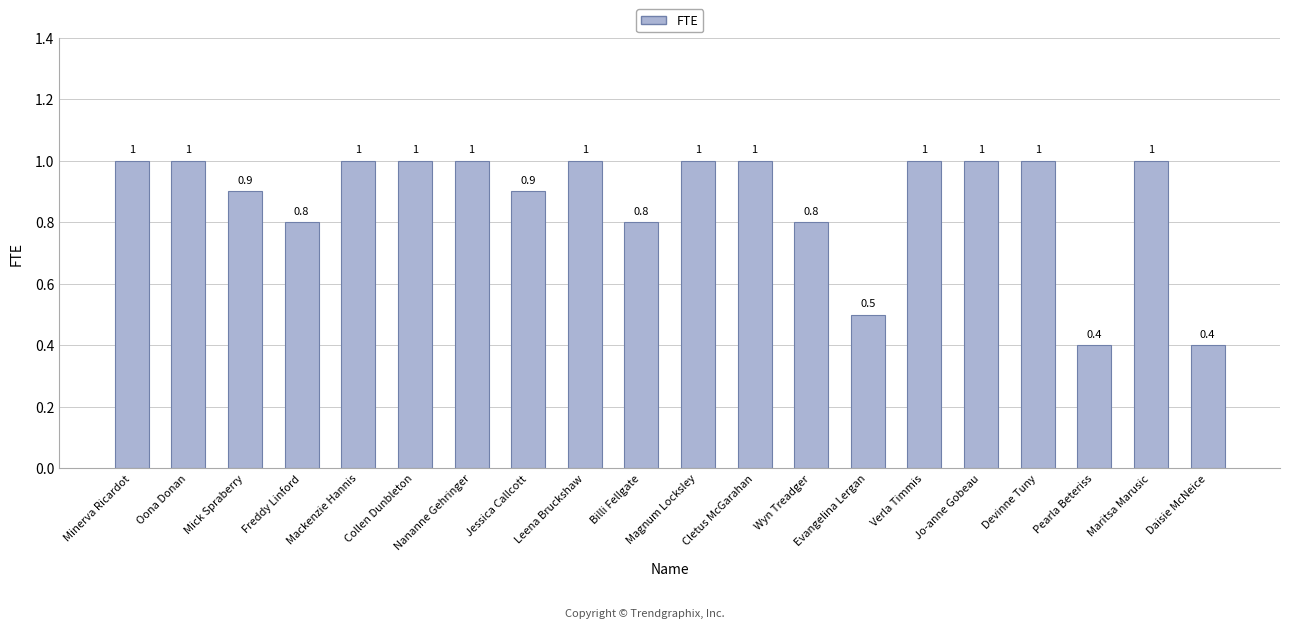

What is the sum of the values at Leena Bruckshaw and Maritsa Marusic?

2.0